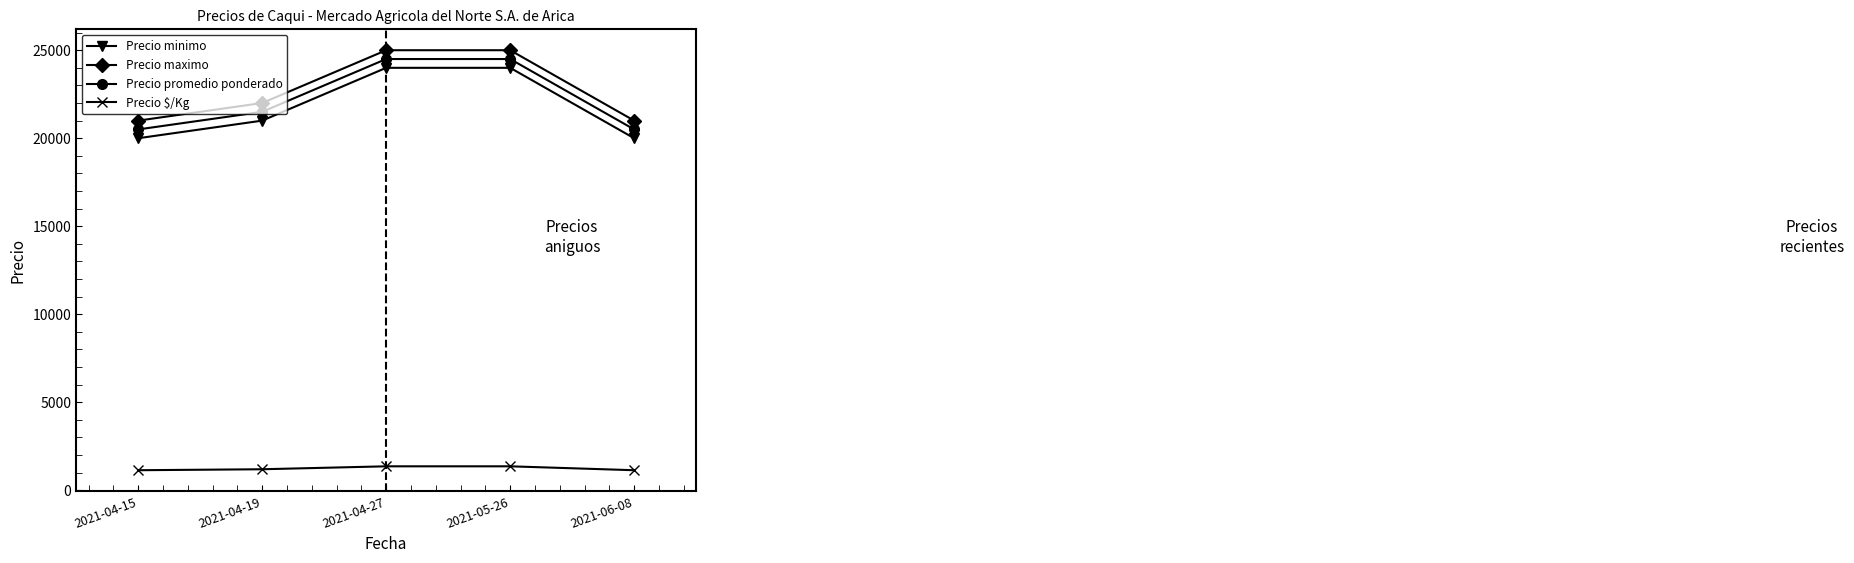

What position from the right is 2021-04-27?

3